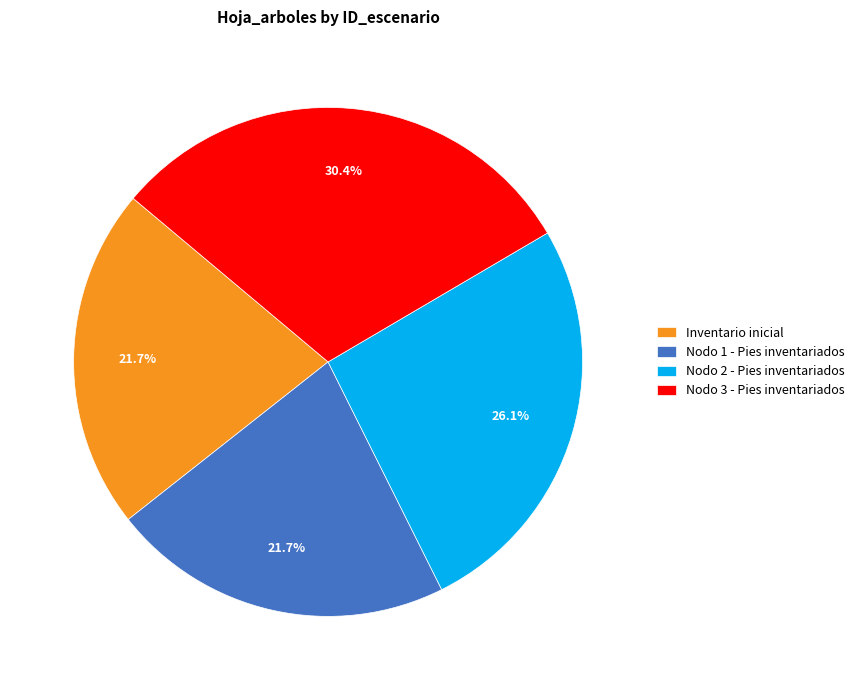

What is the ratio of the value at Nodo 1 - Pies inventariados to the value at Nodo 3 - Pies inventariados?

0.7